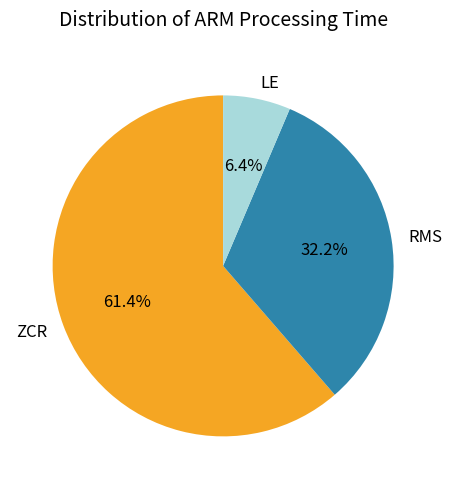

To the nearest percent, what percentage of the pie is RMS?

32%